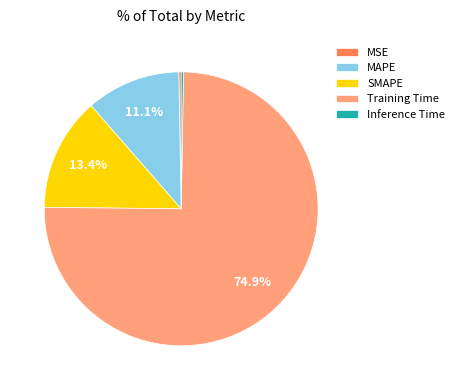

What percentage is NOT represented by Training Time?

25.1%